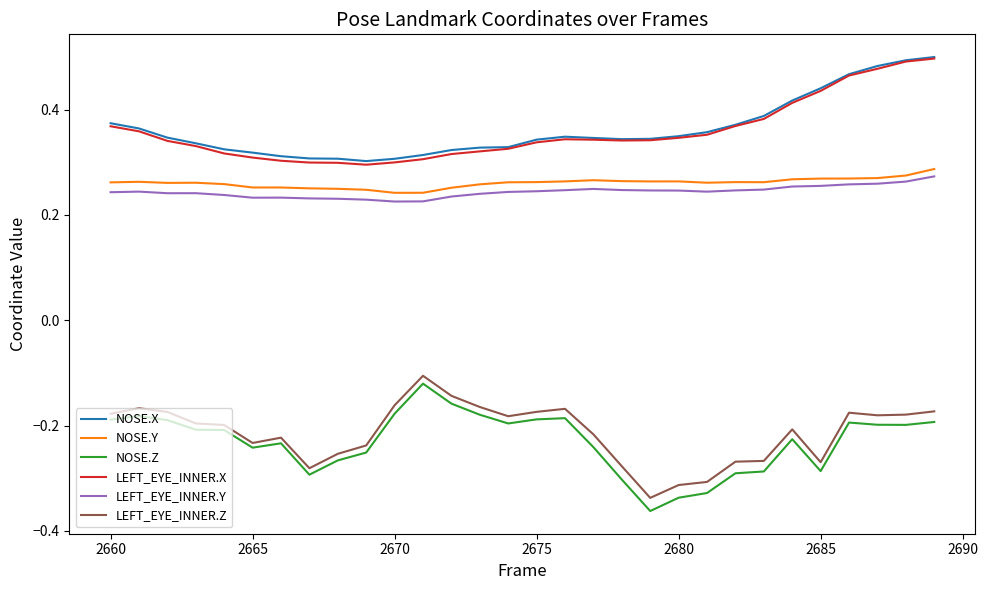

Does the chart have visible grid lines?

No